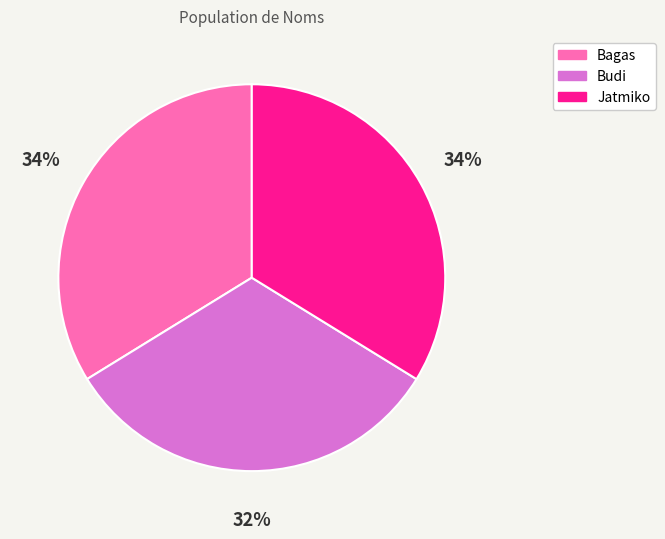

Is it true that Budi is 32% of the pie?

True